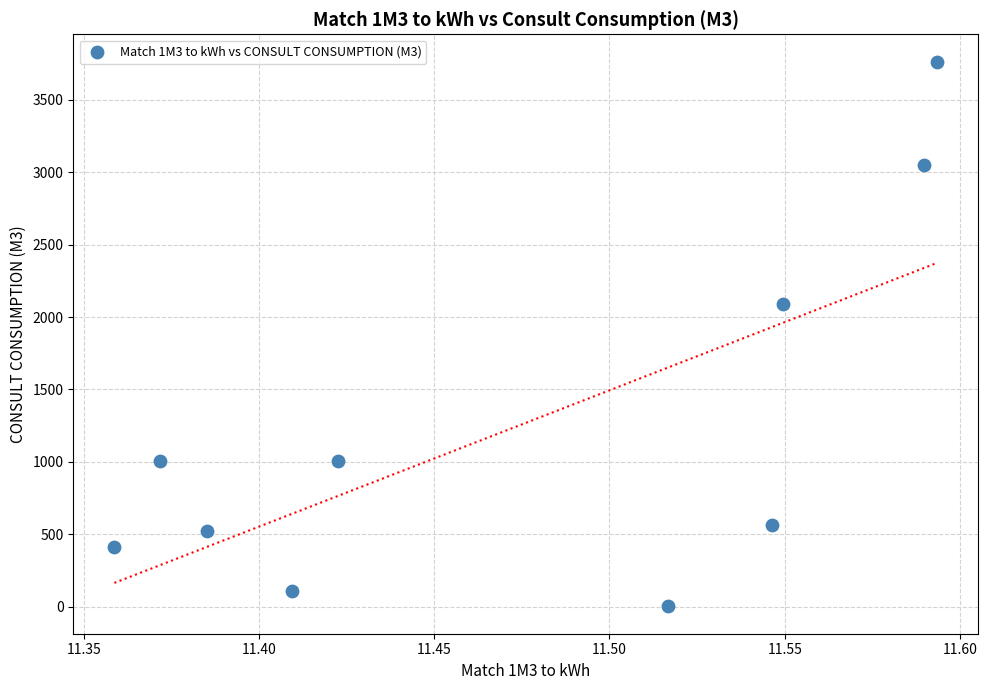

What is the range of Y values (max minus min)?

3763.6